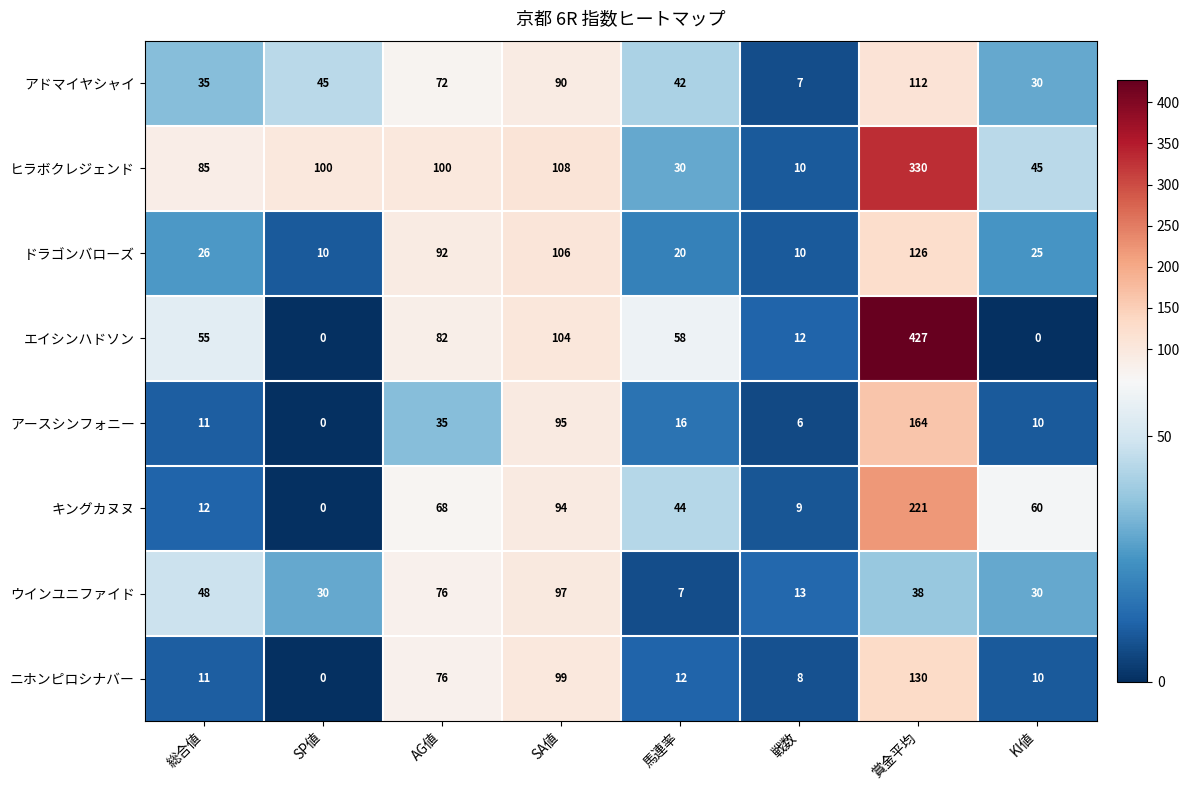

Is it true that ニホンピロシナバー equals 0 at SP値?

True